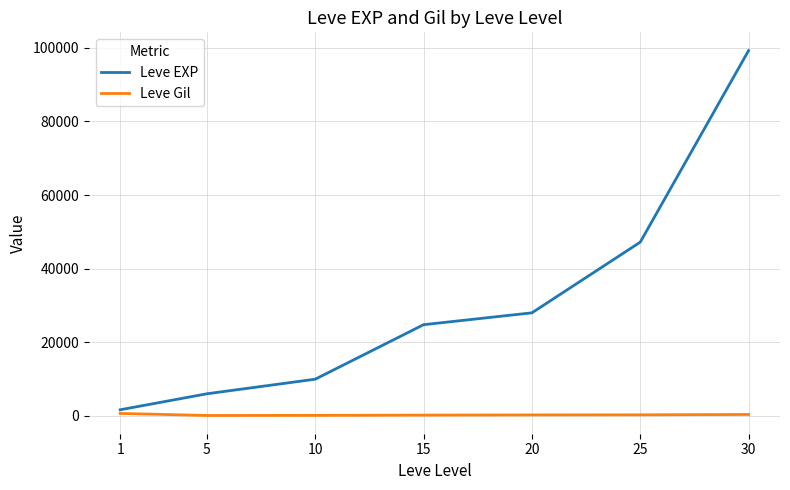

Which series changed the most between 5 and 30?

Leve EXP